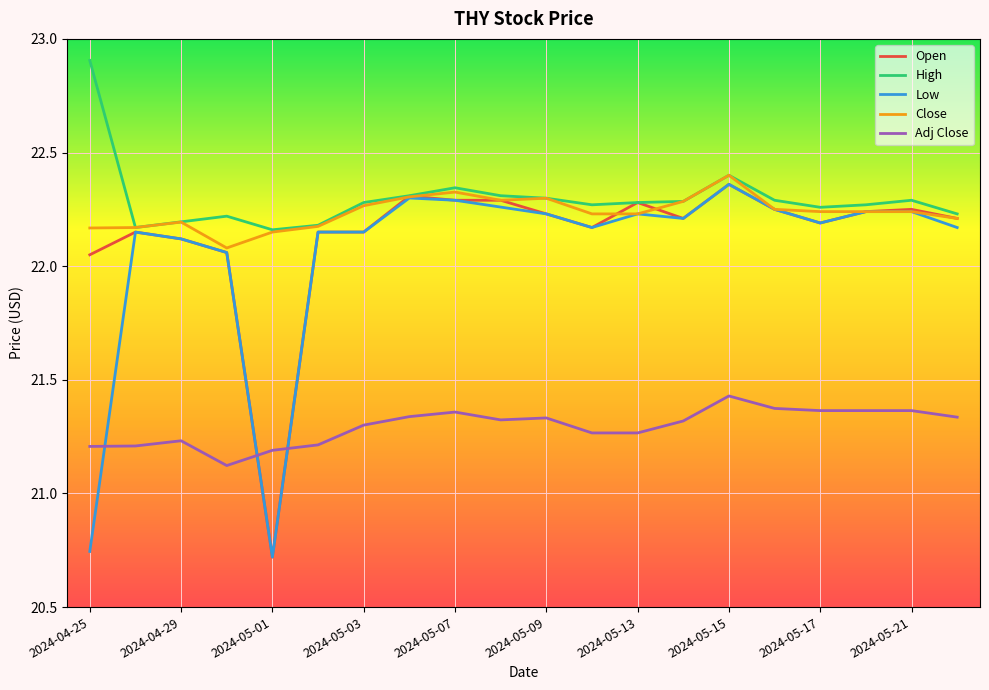

True or false: High and Adj Close cross at least once.

False